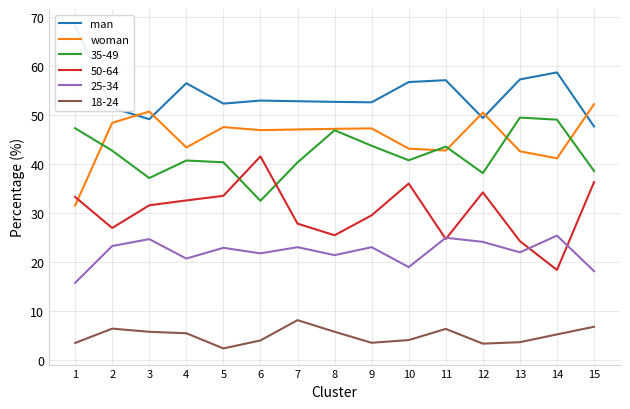

Reading left to right, extract all data points from this chart.

man: 1=68.4	2=51.5	3=49.2	4=56.6	5=52.4	6=53.0	7=52.9	8=52.8	9=52.7	10=56.8	11=57.2	12=49.4	13=57.3	14=58.8	15=47.7
woman: 1=31.6	2=48.5	3=50.8	4=43.4	5=47.6	6=47.0	7=47.1	8=47.2	9=47.3	10=43.2	11=42.8	12=50.6	13=42.7	14=41.2	15=52.3